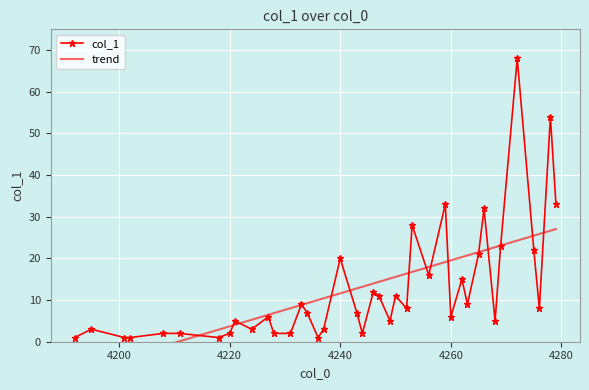

True or false: col_1 has more than 1 interior local peaks.

True